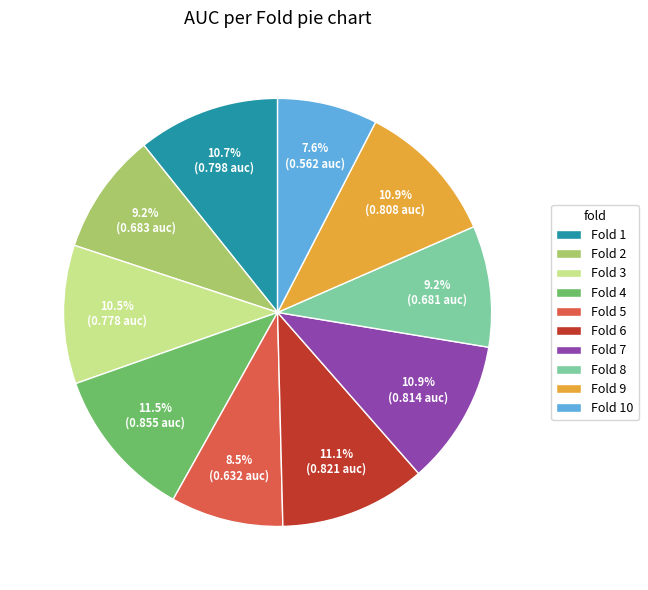

Which category has the smallest portion of the pie?

Fold 10